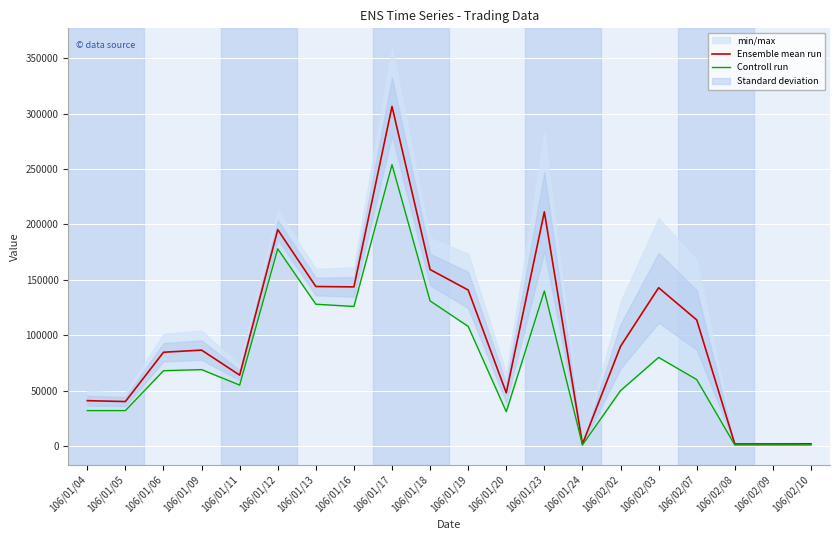

Does the chart display data point markers on the line(s)?

No